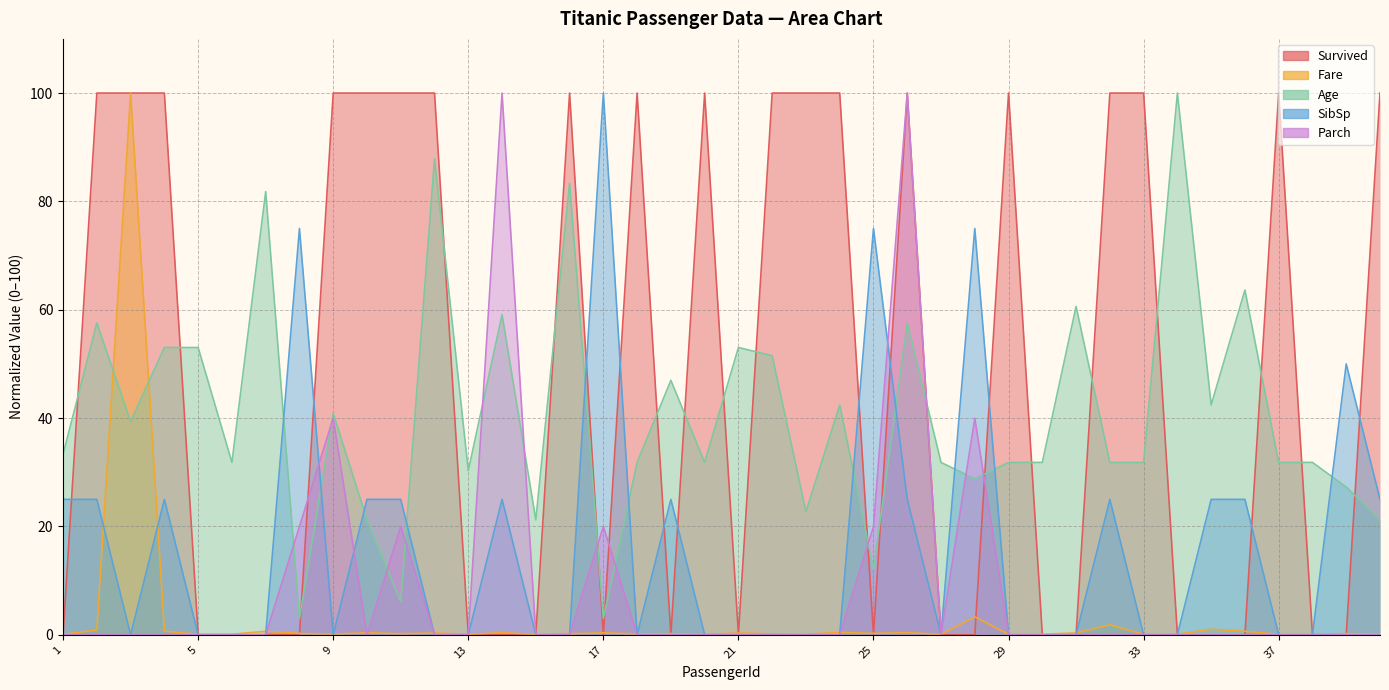

Is it true that Age equals 31.8 at 18?

True